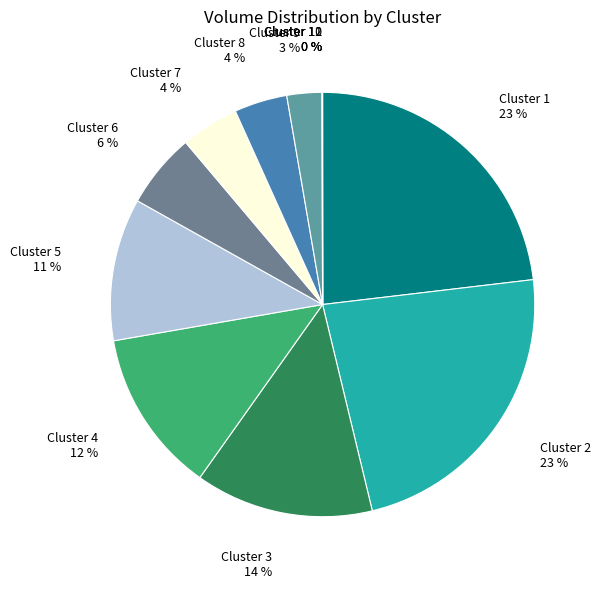

The Cluster 5 slice represents 11% of the pie. True or false?

True